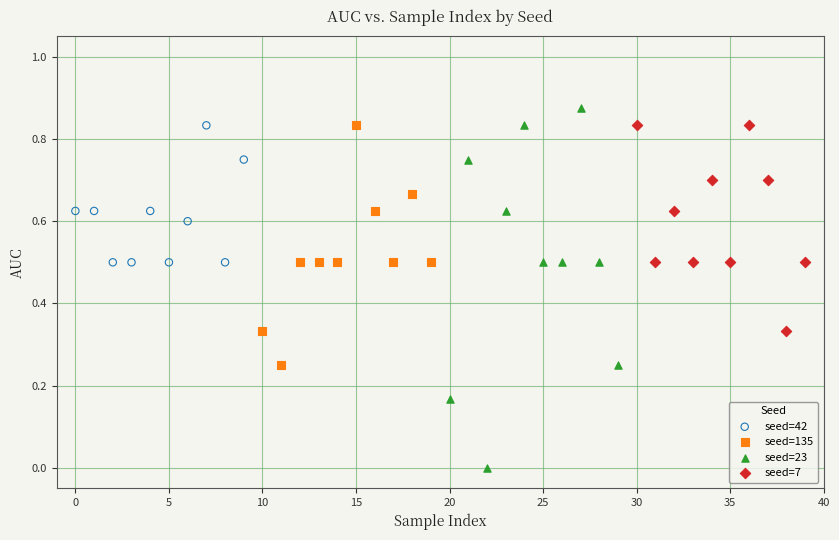

Which series has the widest spread of Y values?

seed=23